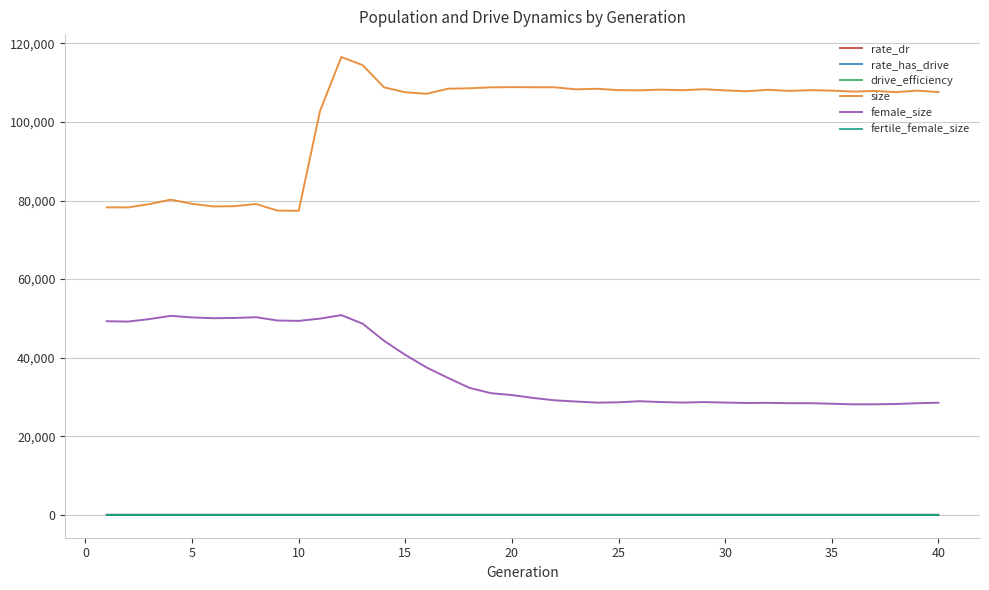

What is the greatest value displayed?

116545.0